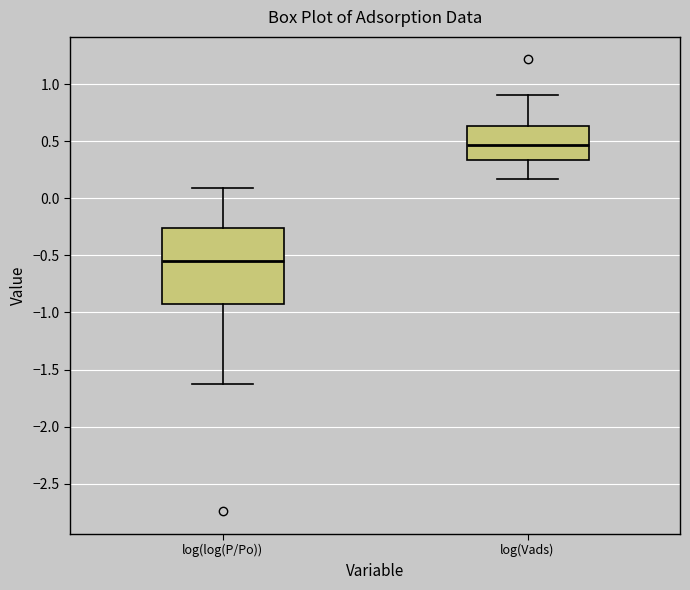

Which box's median line is the lowest?

log(log(P/Po))